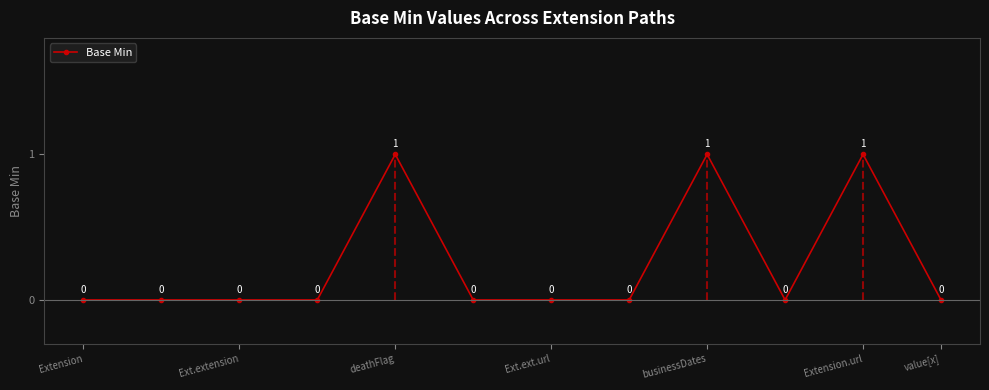

Reading right to left, transcribe all the data shown in this chart.

0	1	0	1	0	0	0	1	0	0	0	0